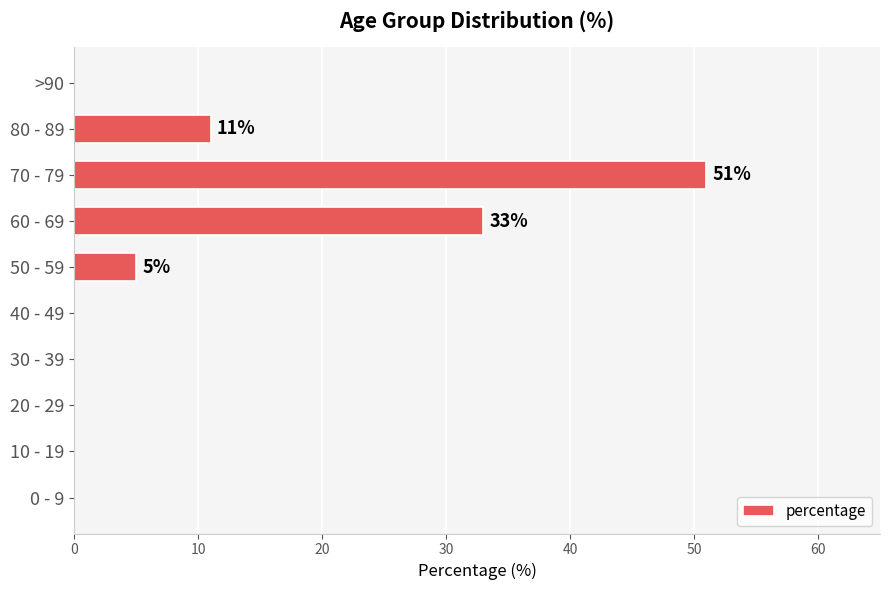

Is it true that the value at 10 - 19 is 0?

True